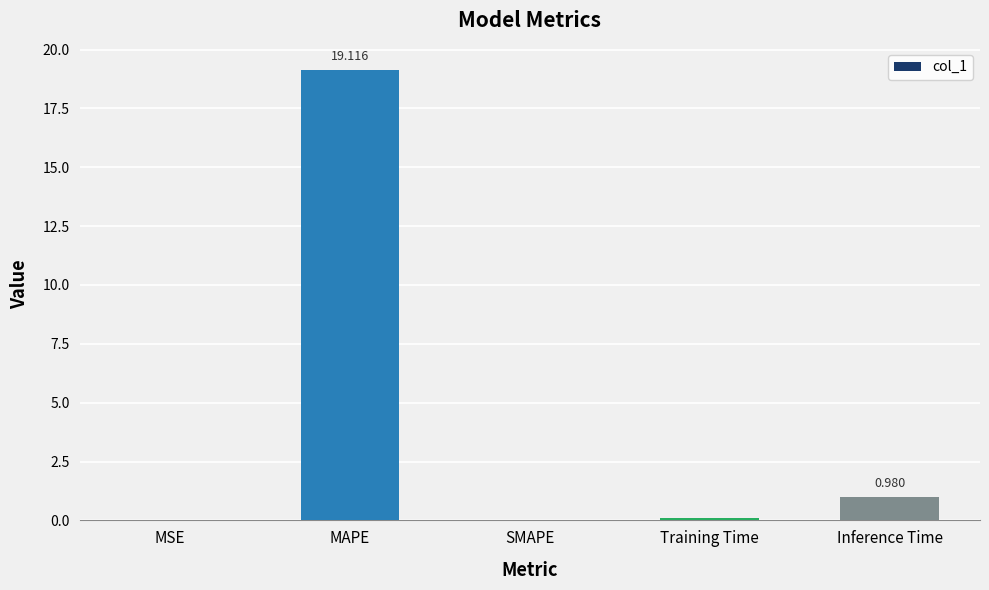

True or false: the data shows 0.0 at MSE.

True